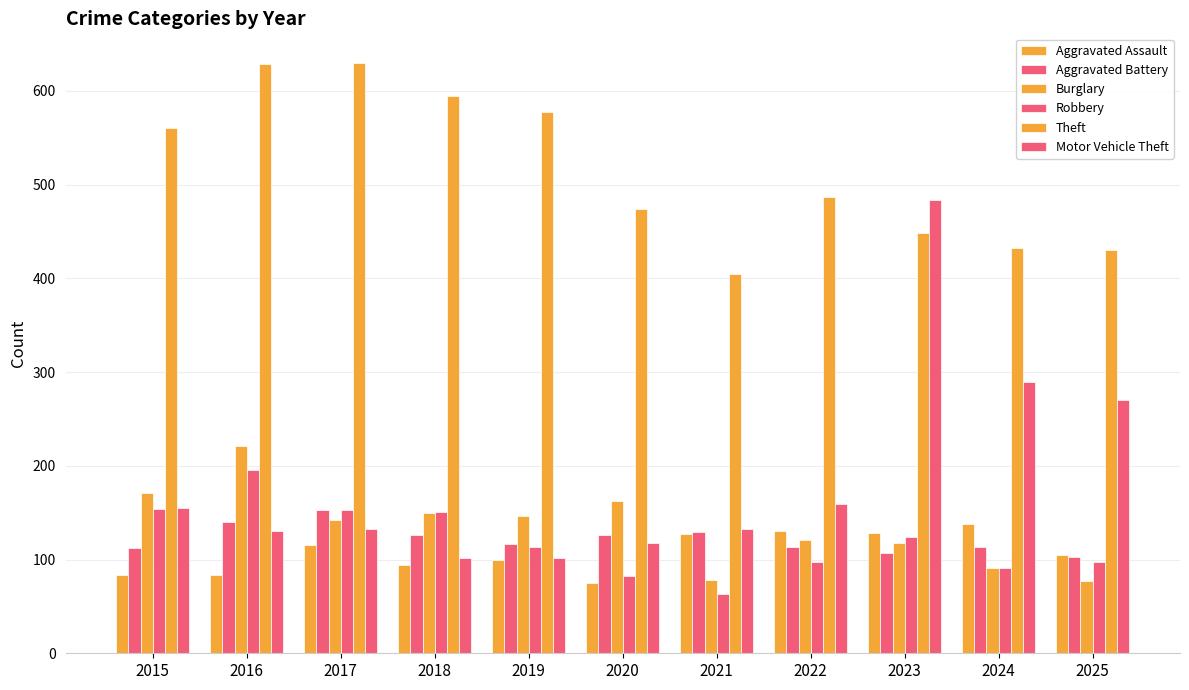

At which label does Burglary first exceed 142?

2015